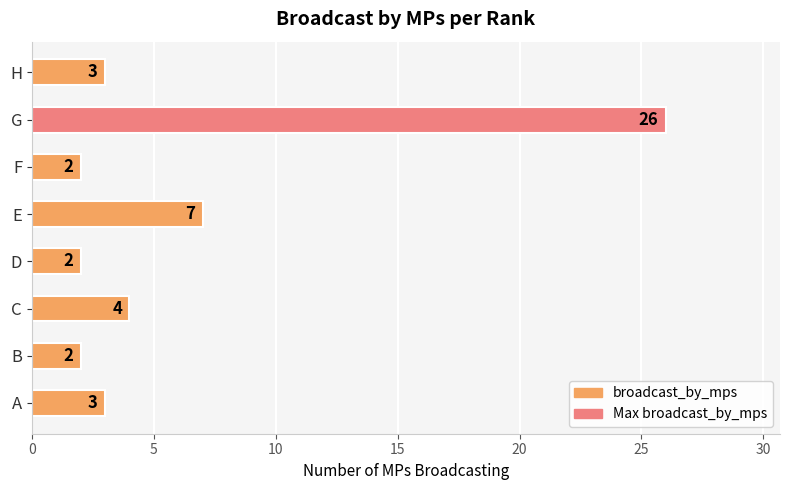

The value at C is 4. True or false?

True